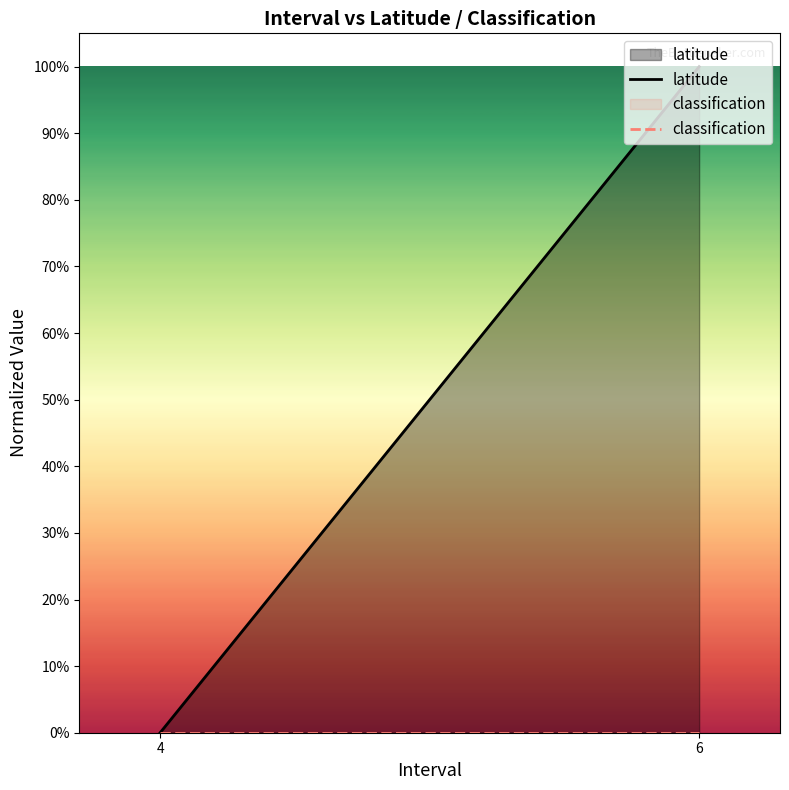

Where is classification nearest to the value 0?

4